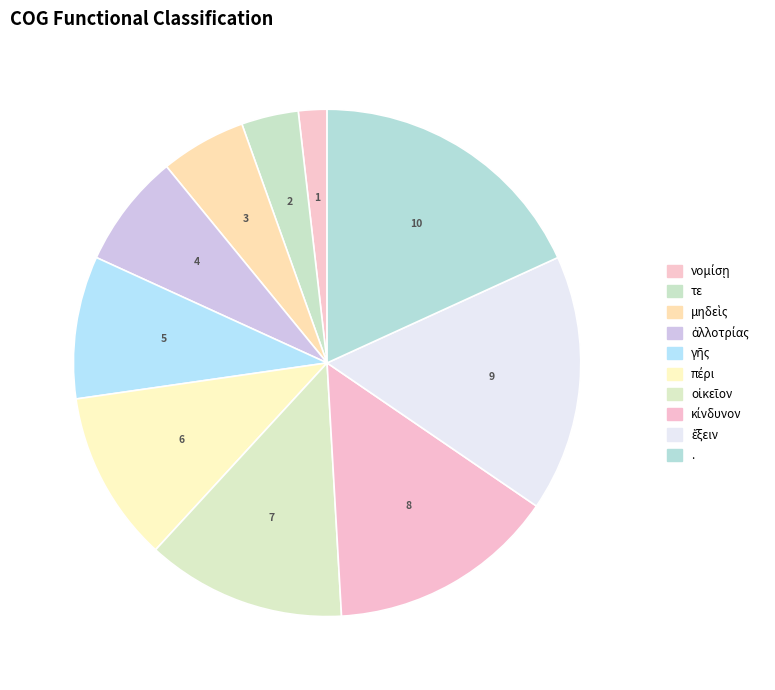

Does any single category account for the majority?

No